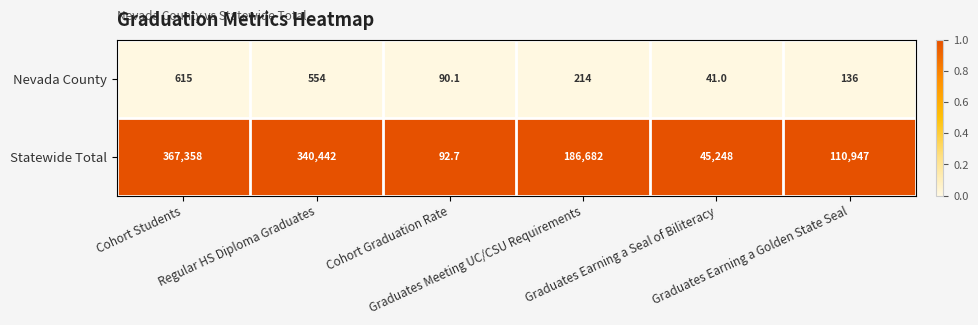

What is the greatest value displayed?

367358.0